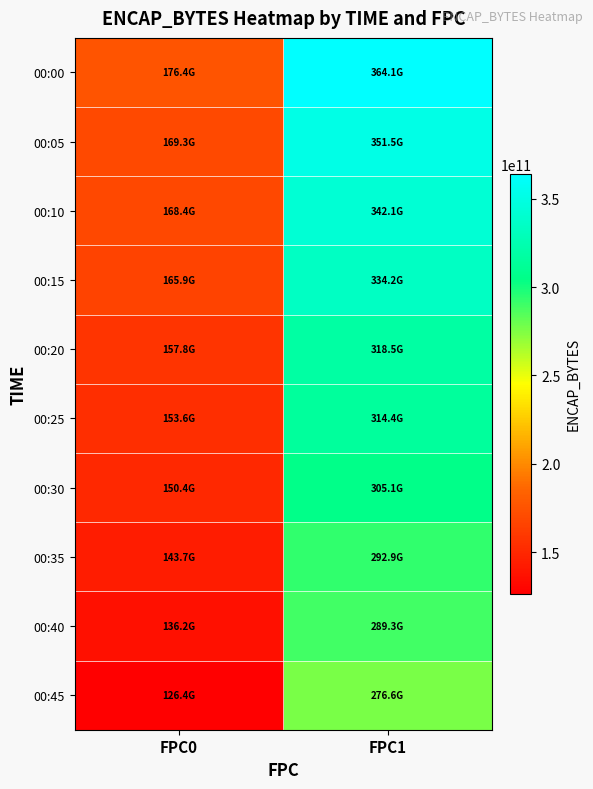

Reading left to right, transcribe all the data shown in this chart.

00:00: FPC0=176428177160	FPC1=364086481624
00:05: FPC0=169322272496	FPC1=351459012912
00:10: FPC0=168371027816	FPC1=342050835128
00:15: FPC0=165944740328	FPC1=334167204848
00:20: FPC0=157758815216	FPC1=318458925608
00:25: FPC0=153555129128	FPC1=314434658416
00:30: FPC0=150382307040	FPC1=305140905696
00:35: FPC0=143688617432	FPC1=292898201640
00:40: FPC0=136231734744	FPC1=289324699496
00:45: FPC0=126414549728	FPC1=276577891696